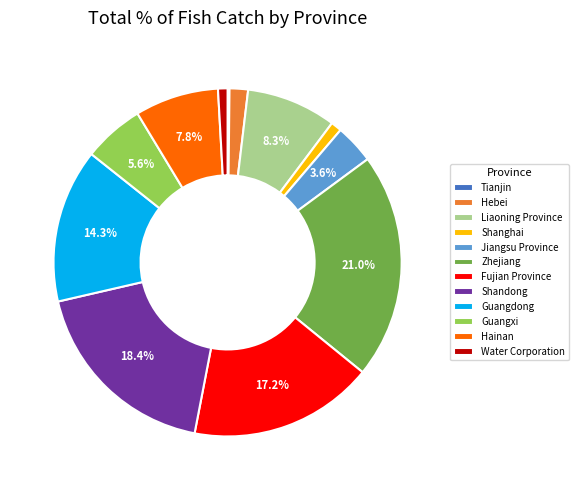

Which category has the biggest portion of the pie?

Zhejiang